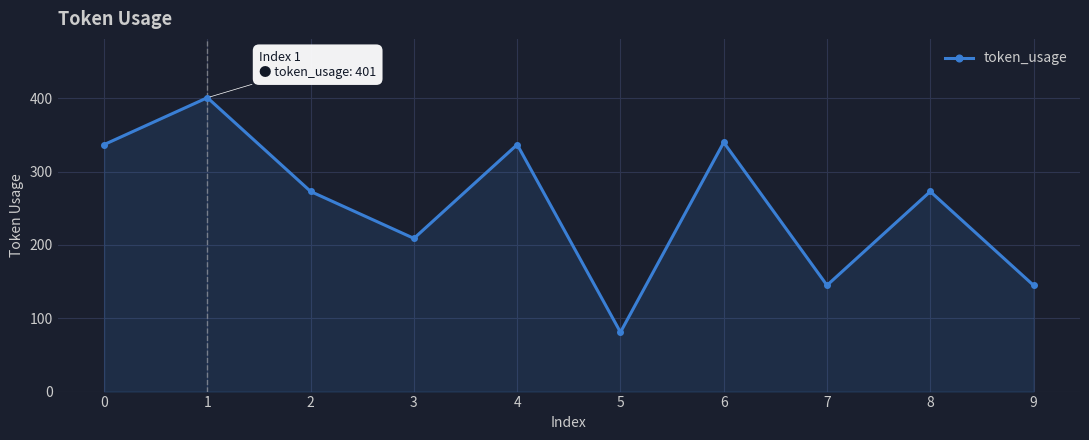

True or false: the data shows 109 at 5.

False